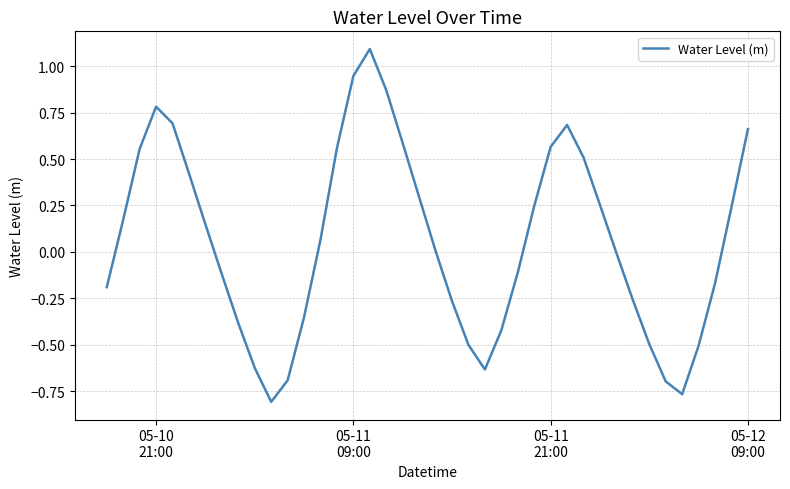

What is the difference between the maximum and minimum values?

1.9